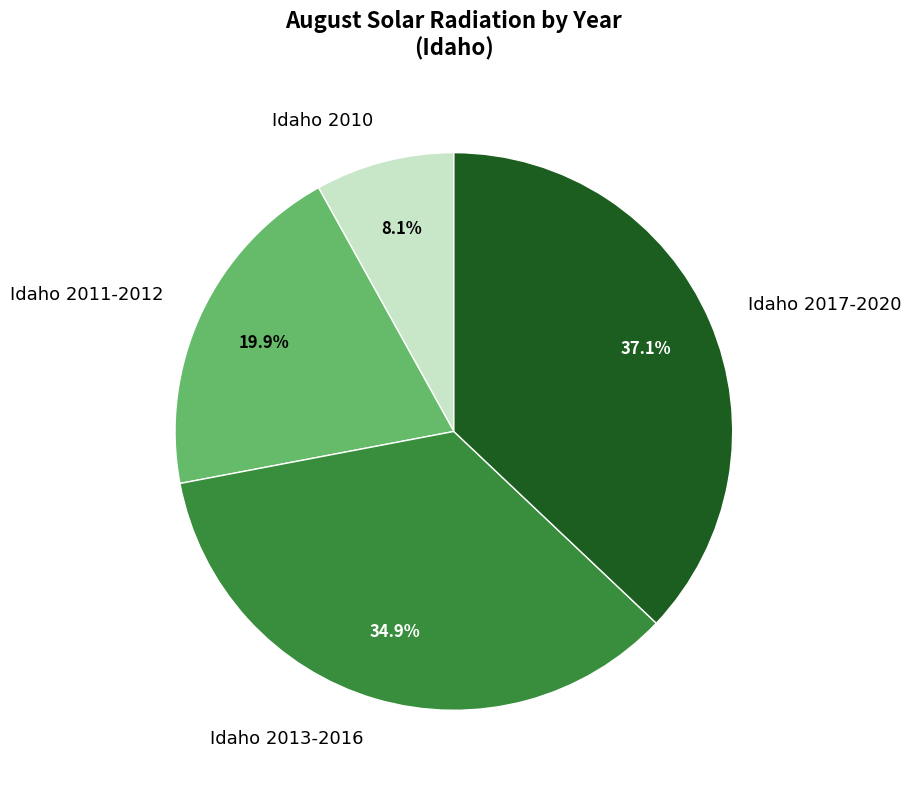

Between Idaho 2011-2012 and Idaho 2013-2016, which is larger?

Idaho 2013-2016